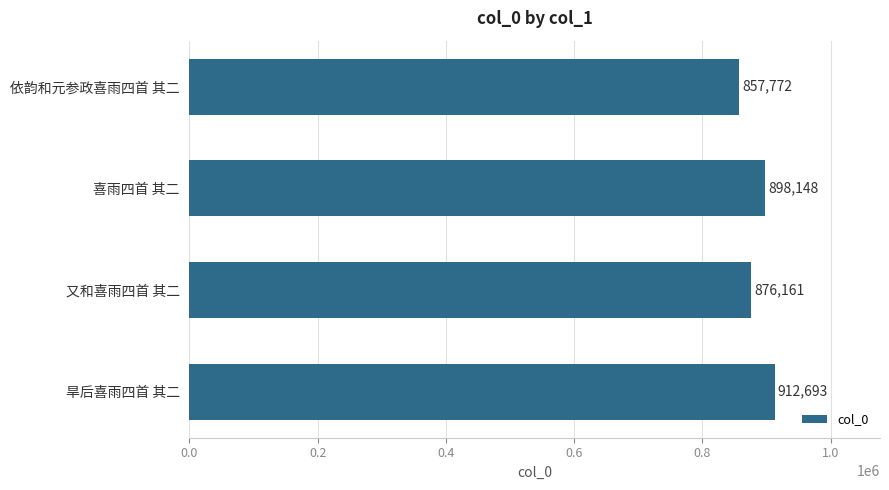

List the labels in order of value, largest first.

旱后喜雨四首 其二, 喜雨四首 其二, 又和喜雨四首 其二, 依韵和元参政喜雨四首 其二